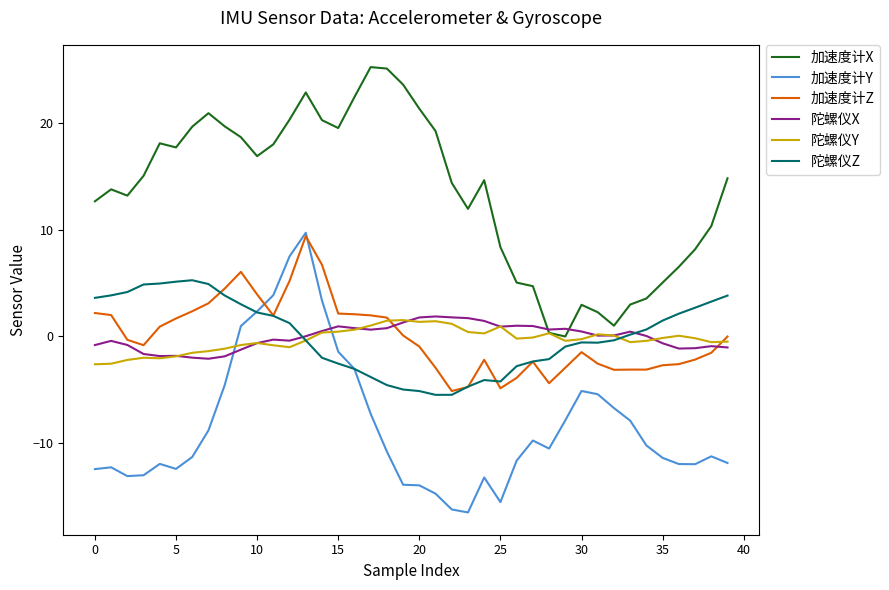

Count the number of data series in this chart.

6